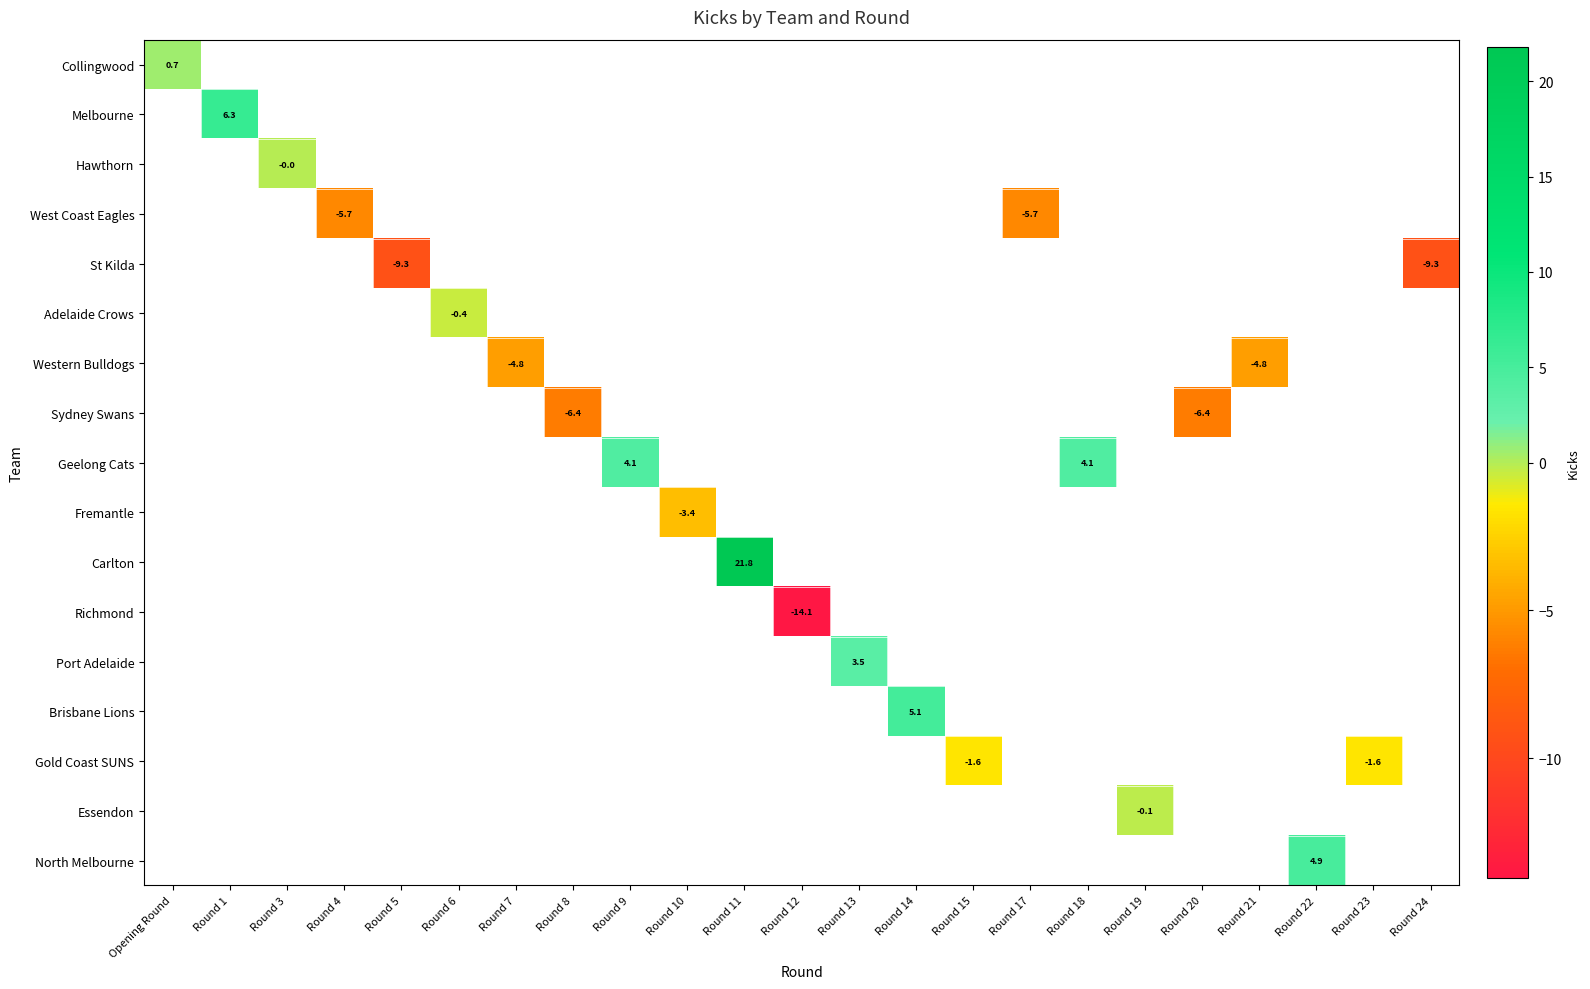

Count the number of categories in the chart.

23